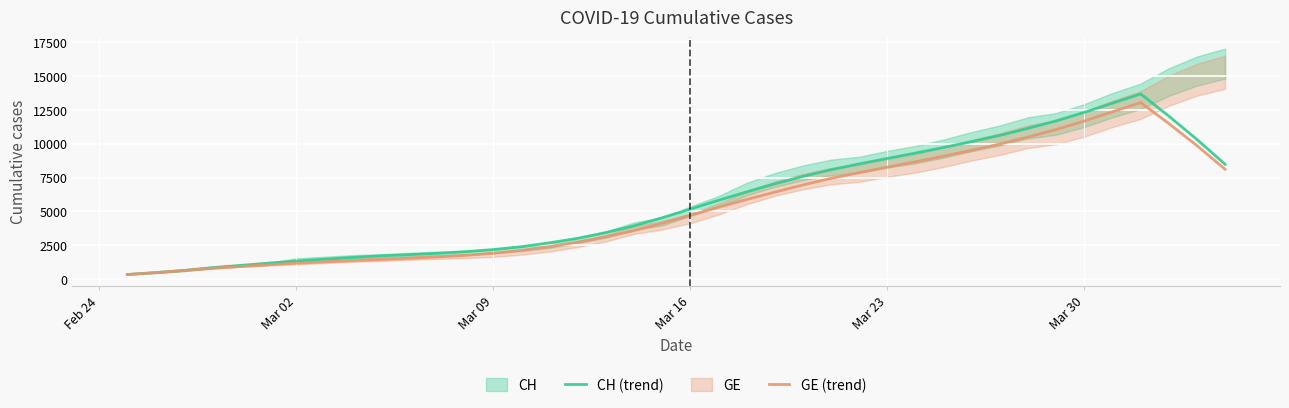

At which label does GE (trend) first exceed 4708?

Mar 16